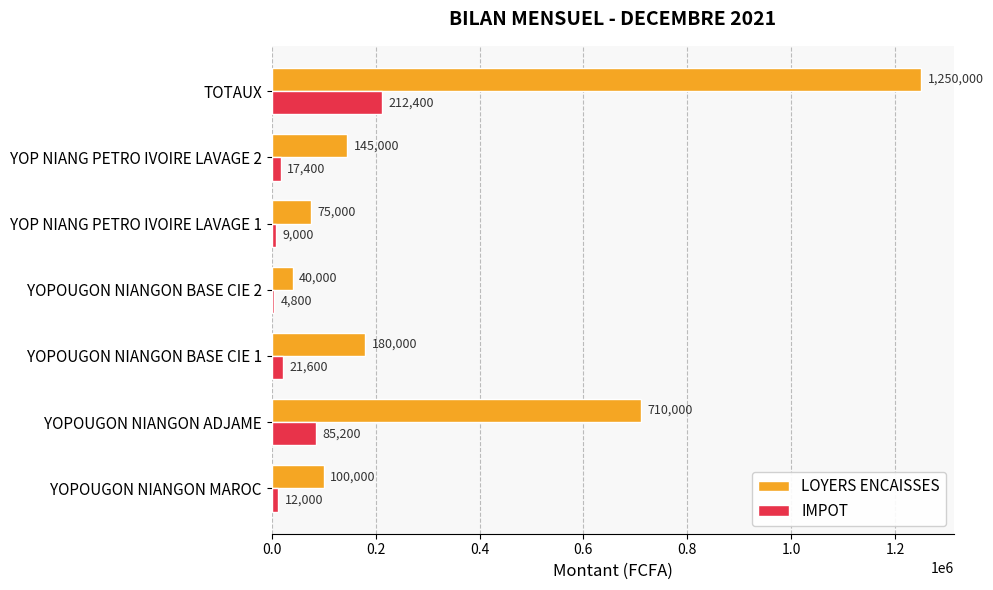

Which series has the largest range (max minus min)?

LOYERS ENCAISSES